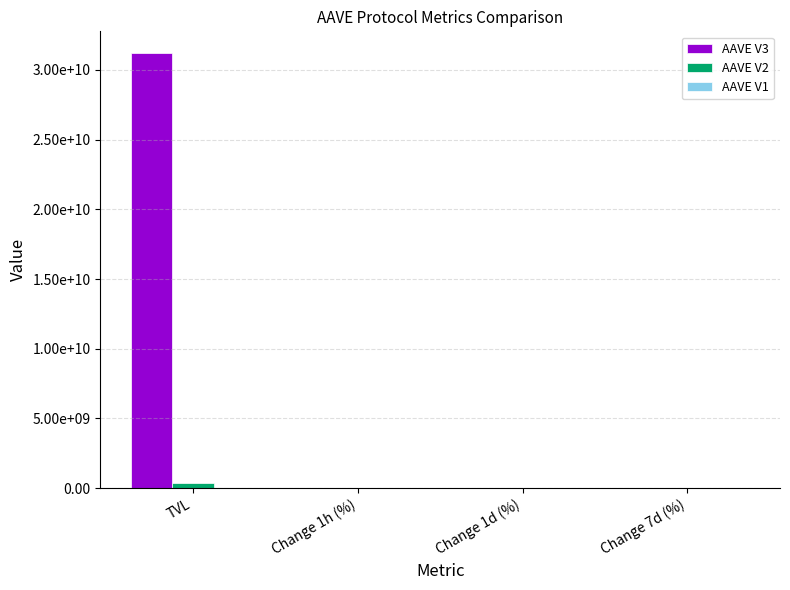

At which category is the sum across all series the highest?

TVL